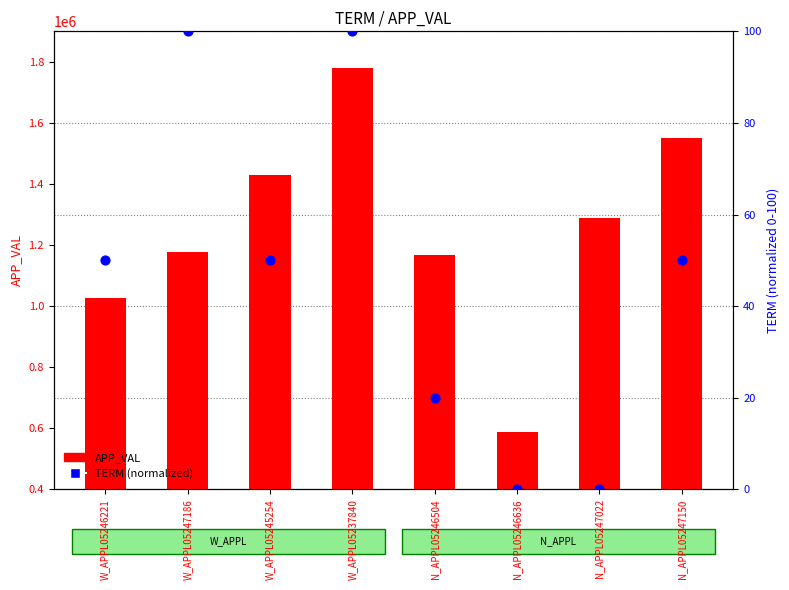

At which category is the sum across all series the highest?

W_APPL05237840